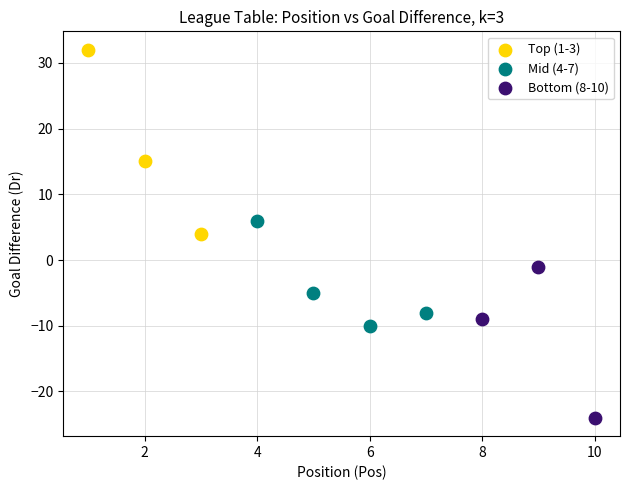

Which series reaches the maximum Y coordinate?

Top (1-3)